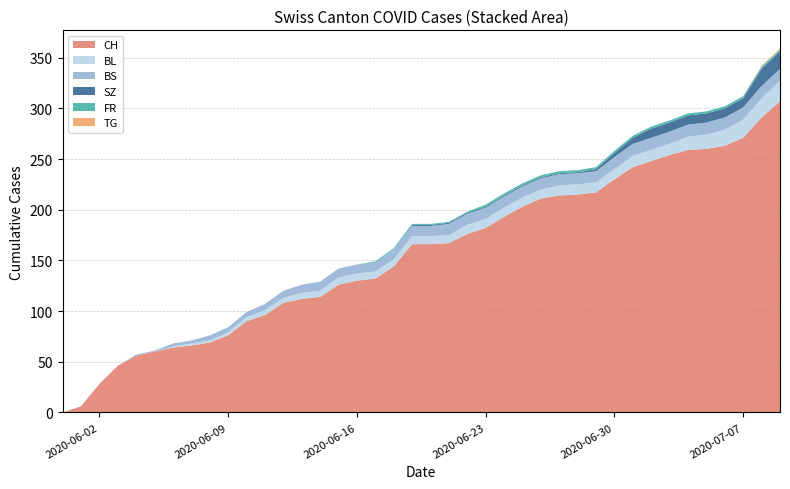

Reading right to left, extract all data points from this chart.

CH: 2020-07-09=307	2020-07-08=291	2020-07-07=271	2020-07-06=263	2020-07-05=260	2020-07-04=259	2020-07-03=254	2020-07-02=248	2020-07-01=242	2020-06-30=230	2020-06-29=217	2020-06-28=215	2020-06-27=214	2020-06-26=211	2020-06-25=203	2020-06-24=193	2020-06-23=182	2020-06-22=176	2020-06-21=167	2020-06-20=166	2020-06-19=166	2020-06-18=144	2020-06-17=132	2020-06-16=130	2020-06-15=126	2020-06-14=114	2020-06-13=112	2020-06-12=108	2020-06-11=96	2020-06-10=90	2020-06-09=76	2020-06-08=69	2020-06-07=66	2020-06-06=64	2020-06-05=60	2020-06-04=56	2020-06-03=46	2020-06-02=28	2020-06-01=6	2020-05-31=0
BL: 2020-07-09=20	2020-07-08=19	2020-07-07=18	2020-07-06=16	2020-07-05=14	2020-07-04=13	2020-07-03=11	2020-07-02=11	2020-07-01=11	2020-06-30=10	2020-06-29=10	2020-06-28=10	2020-06-27=10	2020-06-26=9	2020-06-25=9	2020-06-24=9	2020-06-23=9	2020-06-22=9	2020-06-21=8	2020-06-20=8	2020-06-19=8	2020-06-18=7	2020-06-17=7	2020-06-16=7	2020-06-15=7	2020-06-14=6	2020-06-13=6	2020-06-12=5	2020-06-11=5	2020-06-10=4	2020-06-09=3	2020-06-08=2	2020-06-07=2	2020-06-06=1	2020-06-05=0	2020-06-04=0	2020-06-03=0	2020-06-02=0	2020-06-01=0	2020-05-31=0
BS: 2020-07-09=12	2020-07-08=12	2020-07-07=12	2020-07-06=12	2020-07-05=12	2020-07-04=12	2020-07-03=12	2020-07-02=12	2020-07-01=12	2020-06-30=12	2020-06-29=11	2020-06-28=11	2020-06-27=11	2020-06-26=11	2020-06-25=11	2020-06-24=11	2020-06-23=11	2020-06-22=11	2020-06-21=11	2020-06-20=10	2020-06-19=10	2020-06-18=10	2020-06-17=9	2020-06-16=9	2020-06-15=9	2020-06-14=9	2020-06-13=8	2020-06-12=7	2020-06-11=6	2020-06-10=5	2020-06-09=5	2020-06-08=5	2020-06-07=3	2020-06-06=3	2020-06-05=1	2020-06-04=1	2020-06-03=0	2020-06-02=0	2020-06-01=0	2020-05-31=0
SZ: 2020-07-09=17	2020-07-08=17	2020-07-07=9	2020-07-06=9	2020-07-05=9	2020-07-04=9	2020-07-03=9	2020-07-02=9	2020-07-01=6	2020-06-30=4	2020-06-29=2	2020-06-28=1	2020-06-27=1	2020-06-26=1	2020-06-25=1	2020-06-24=1	2020-06-23=1	2020-06-22=1	2020-06-21=1	2020-06-20=1	2020-06-19=1	2020-06-18=0	2020-06-17=0	2020-06-16=0	2020-06-15=0	2020-06-14=0	2020-06-13=0	2020-06-12=0	2020-06-11=0	2020-06-10=0	2020-06-09=0	2020-06-08=0	2020-06-07=0	2020-06-06=0	2020-06-05=0	2020-06-04=0	2020-06-03=0	2020-06-02=0	2020-06-01=0	2020-05-31=0
FR: 2020-07-09=2	2020-07-08=2	2020-07-07=2	2020-07-06=2	2020-07-05=2	2020-07-04=2	2020-07-03=2	2020-07-02=2	2020-07-01=2	2020-06-30=2	2020-06-29=2	2020-06-28=2	2020-06-27=2	2020-06-26=2	2020-06-25=2	2020-06-24=2	2020-06-23=2	2020-06-22=1	2020-06-21=1	2020-06-20=1	2020-06-19=1	2020-06-18=1	2020-06-17=1	2020-06-16=0	2020-06-15=0	2020-06-14=0	2020-06-13=0	2020-06-12=0	2020-06-11=0	2020-06-10=0	2020-06-09=0	2020-06-08=0	2020-06-07=0	2020-06-06=0	2020-06-05=0	2020-06-04=0	2020-06-03=0	2020-06-02=0	2020-06-01=0	2020-05-31=0
TG: 2020-07-09=1	2020-07-08=1	2020-07-07=0	2020-07-06=0	2020-07-05=0	2020-07-04=0	2020-07-03=0	2020-07-02=0	2020-07-01=0	2020-06-30=0	2020-06-29=0	2020-06-28=0	2020-06-27=0	2020-06-26=0	2020-06-25=0	2020-06-24=0	2020-06-23=0	2020-06-22=0	2020-06-21=0	2020-06-20=0	2020-06-19=0	2020-06-18=0	2020-06-17=0	2020-06-16=0	2020-06-15=0	2020-06-14=0	2020-06-13=0	2020-06-12=0	2020-06-11=0	2020-06-10=0	2020-06-09=0	2020-06-08=0	2020-06-07=0	2020-06-06=0	2020-06-05=0	2020-06-04=0	2020-06-03=0	2020-06-02=0	2020-06-01=0	2020-05-31=0